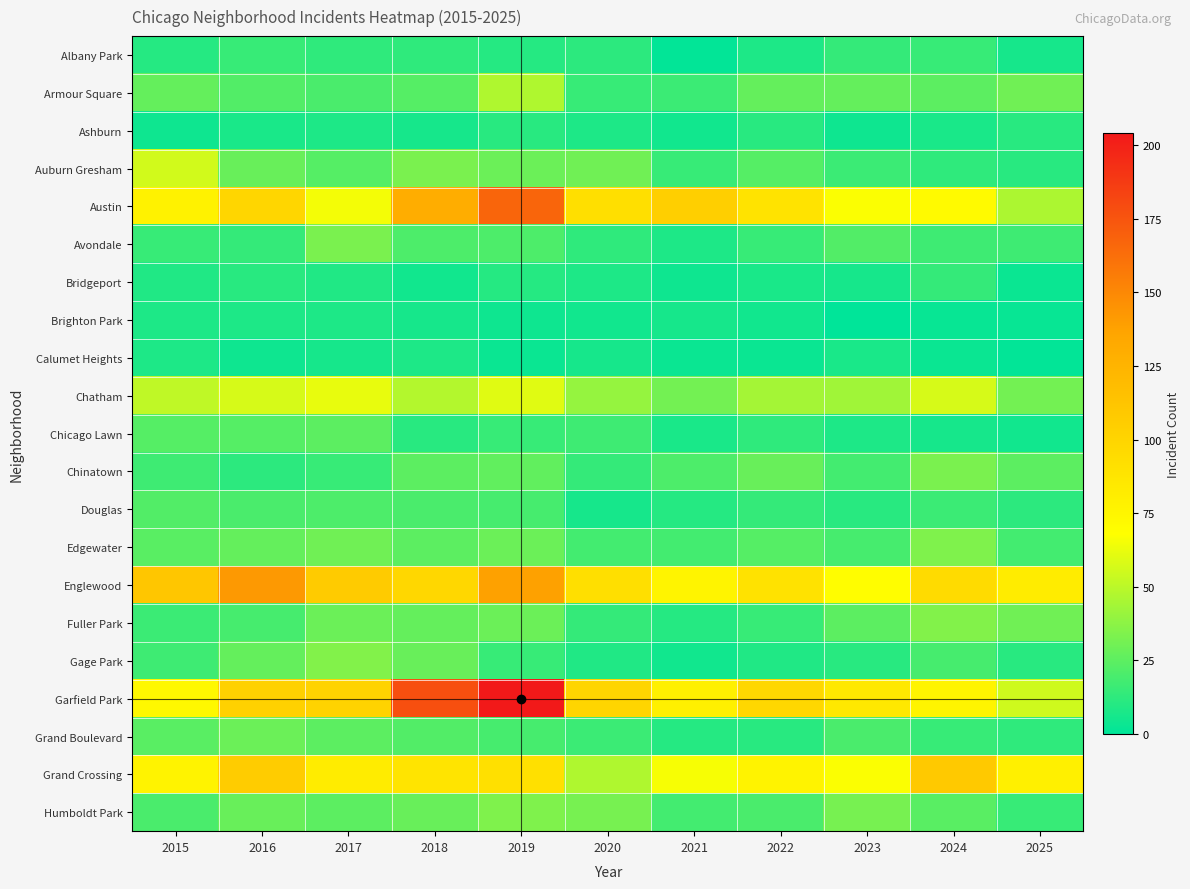

Rank the series at 2022 from highest to lowest value.

Garfield Park, Englewood, Austin, Grand Crossing, Chatham, Chinatown, Armour Square, Auburn Gresham, Edgewater, Humboldt Park, Avondale, Fuller Park, Douglas, Chicago Lawn, Ashburn, Grand Boulevard, Gage Park, Albany Park, Bridgeport, Brighton Park, Calumet Heights